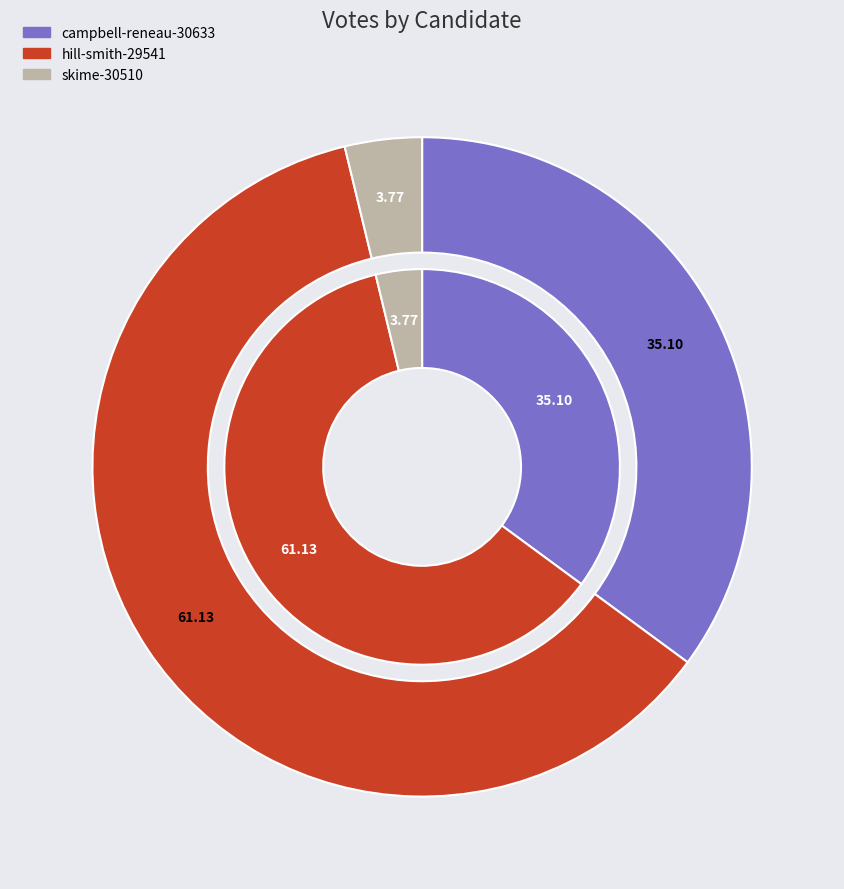

What is the total percentage of skime-30510 and campbell-reneau-30633?

38.9%